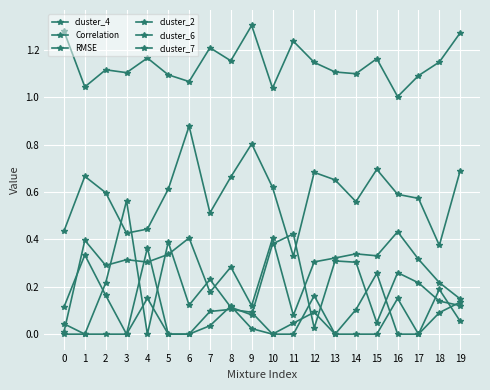

How many lines are shown in the chart?

6